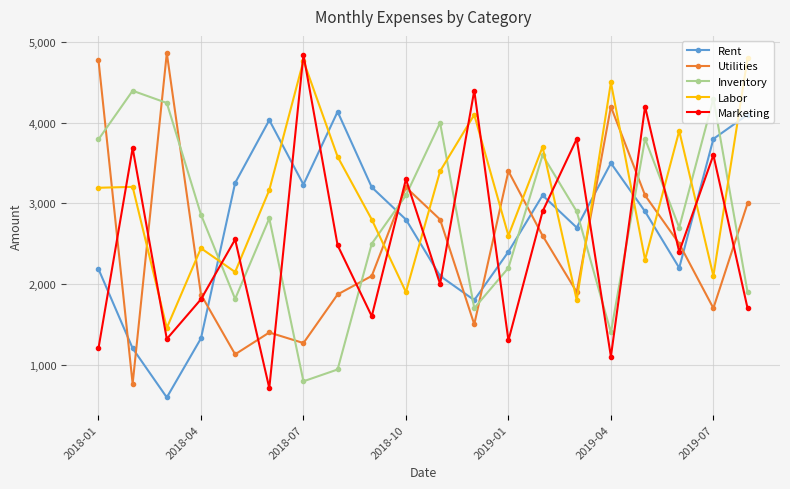

How many interior local valleys does the Utilities series have?

6